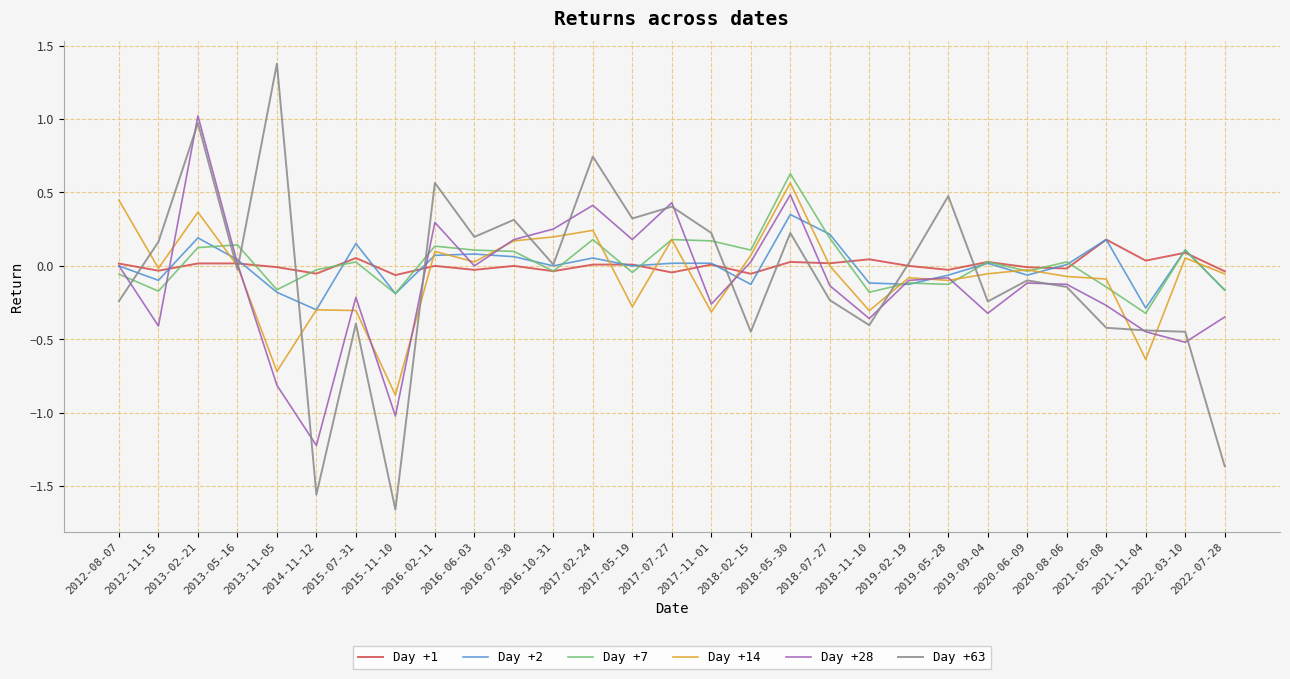

Which category has the highest value across all series?

2013-11-05